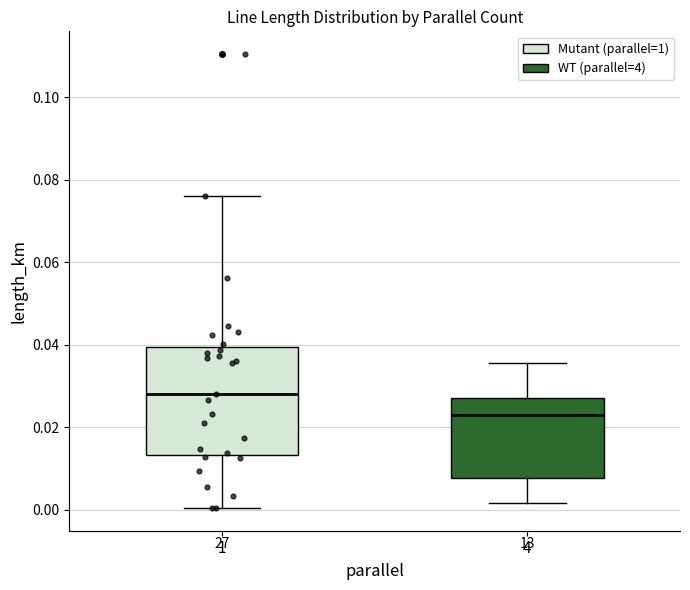

Comparing the boxes themselves (not the whiskers), which one is the tallest?

1